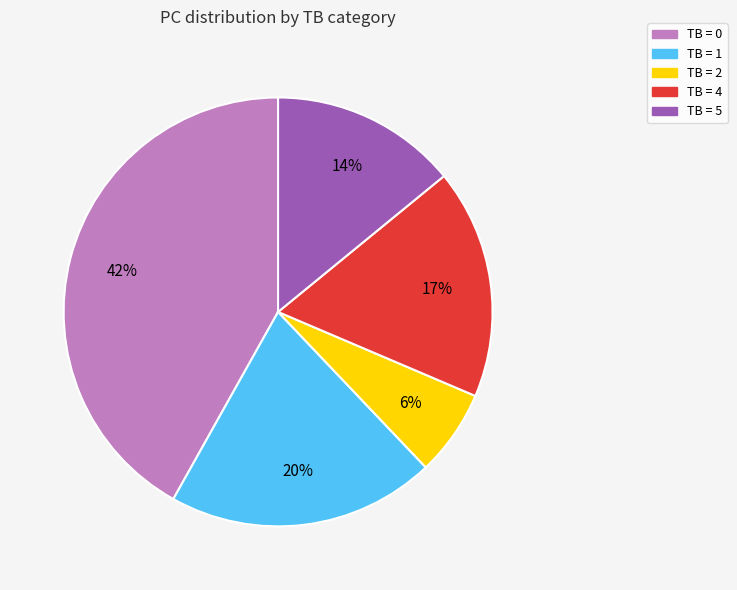

Does any single category account for the majority?

No